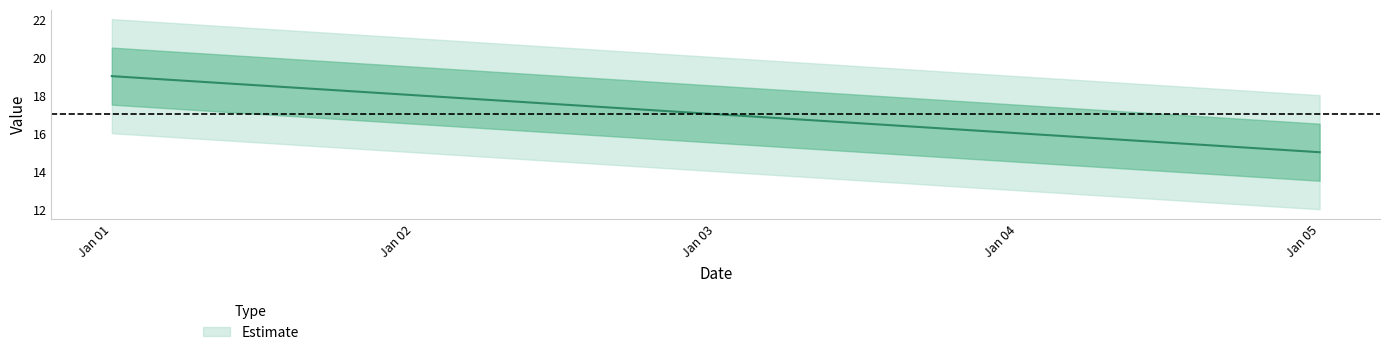

The value at Jan 03 is 7. True or false?

False